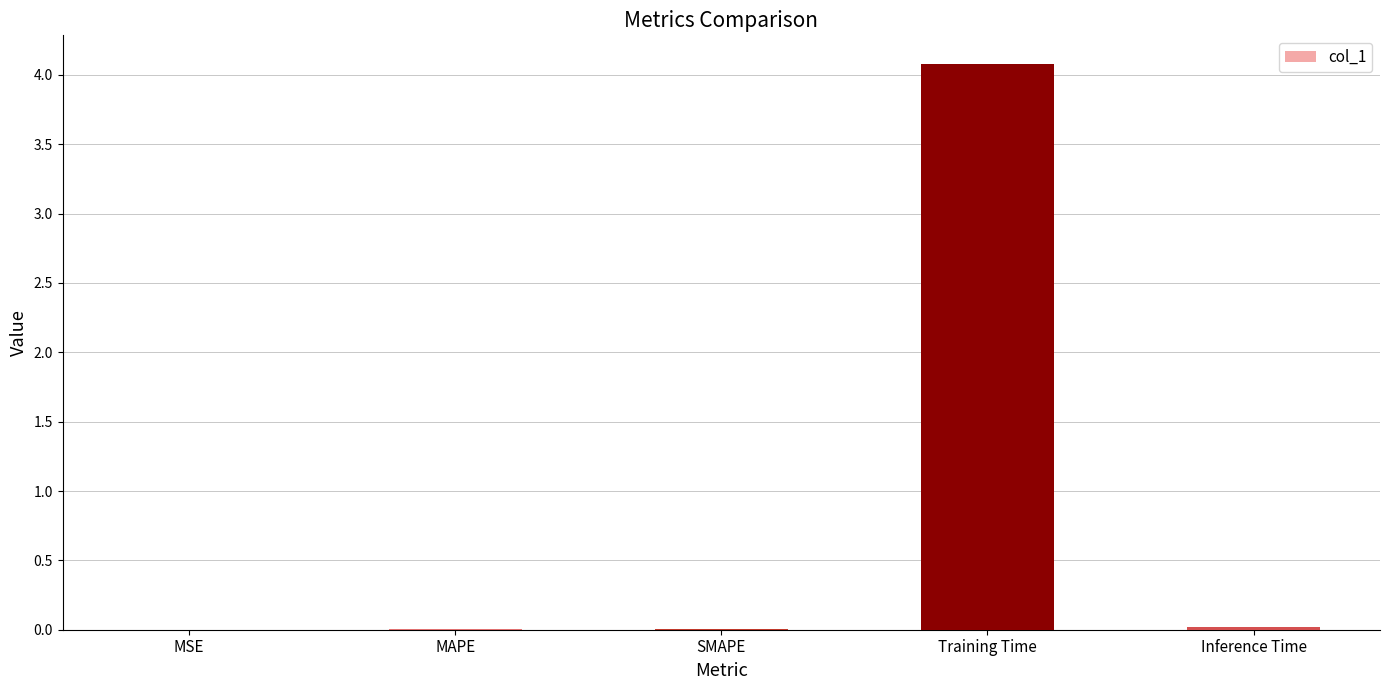

At which category does the chart reach its peak across all series?

Training Time